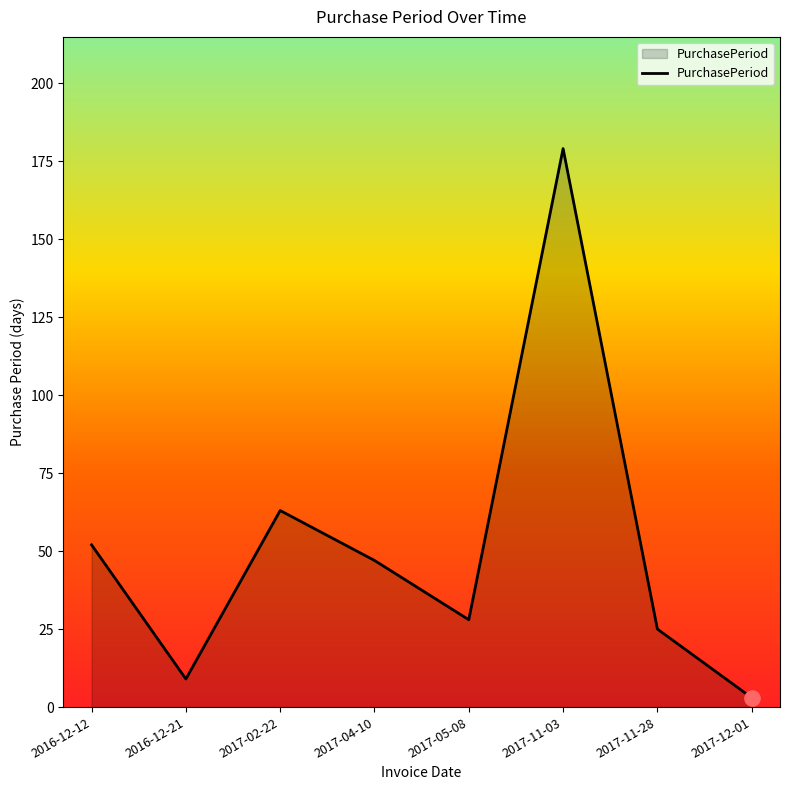

Approximately how many times larger is the value at 2017-11-28 compared to 2017-04-10?

0.5